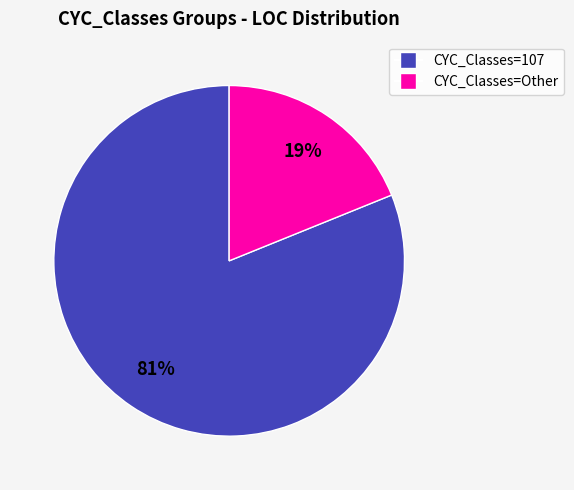

To the nearest percent, what is the difference between the largest and smallest slice percentages?

62%